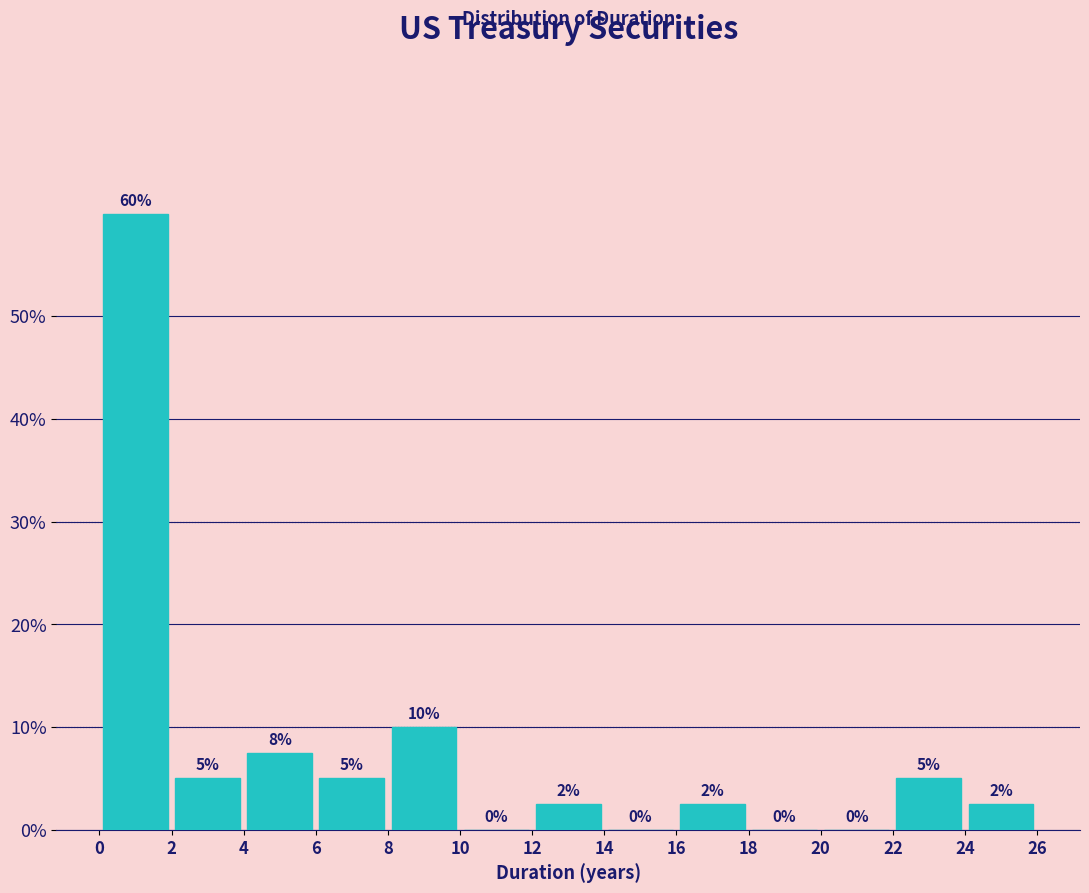

Over which range of the x-axis is the bar tallest?

0 to 2